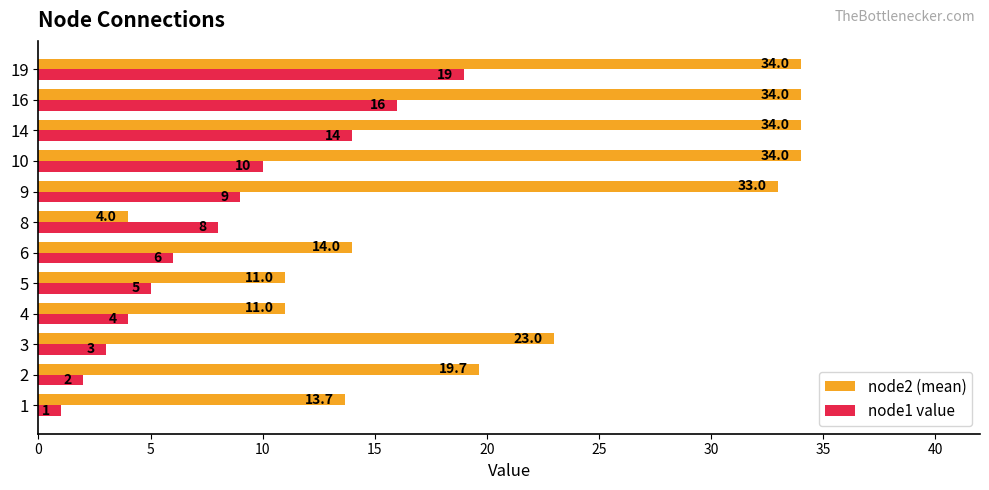

What is the difference between the maximum and minimum values in the node1 value series?

18.0